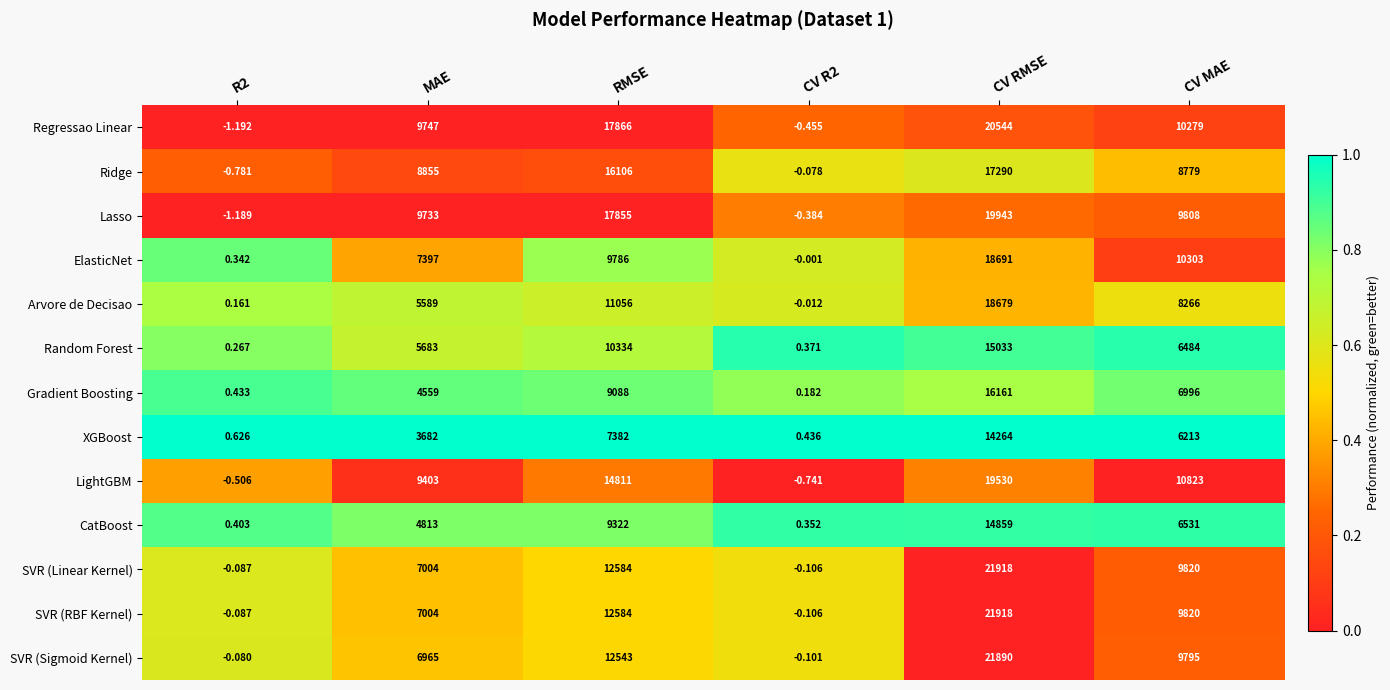

Which series has the largest total across all categories?

Regressao Linear